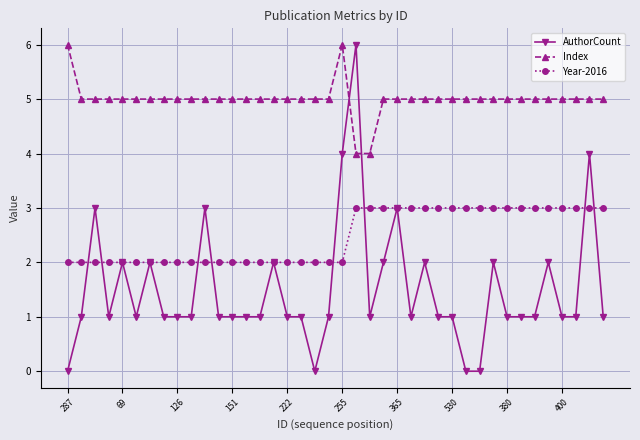

What is the value of the Index point at the 12th from the left?

5